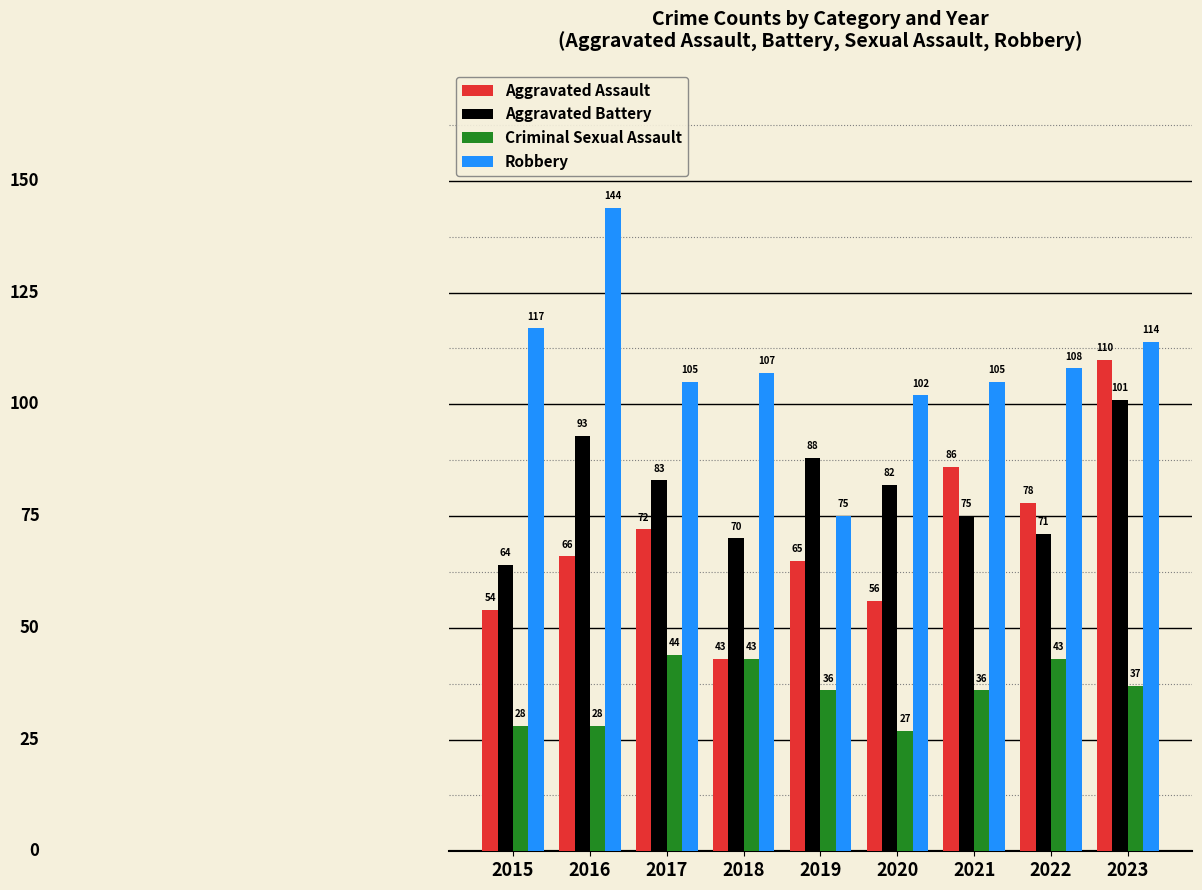

Which series has the largest total across all categories?

Robbery